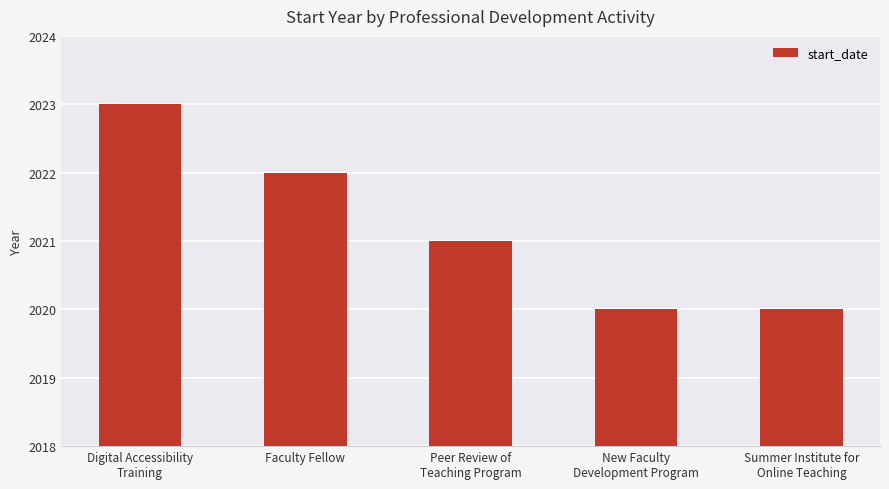

What is the smallest value displayed?

2020